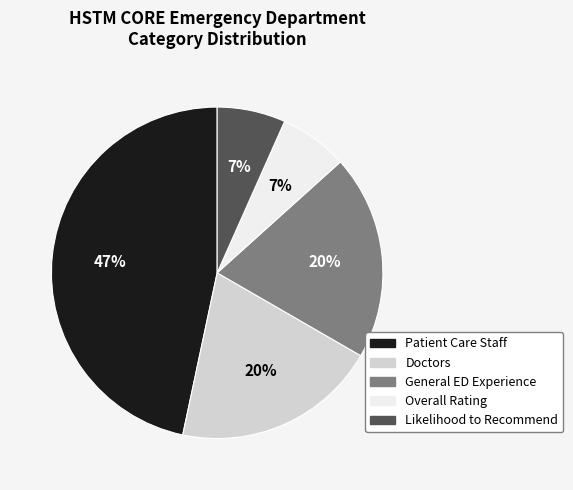

Is there a majority slice in this chart?

No